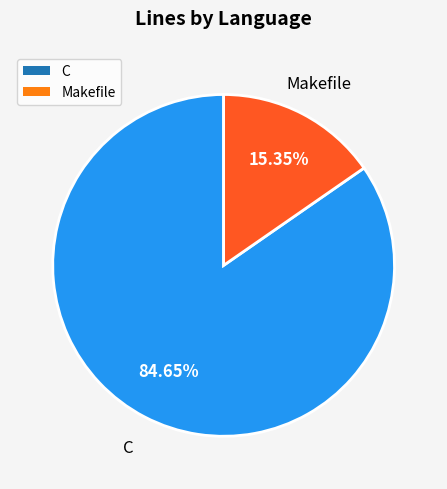

Is there any slice that represents more than half of the pie?

Yes